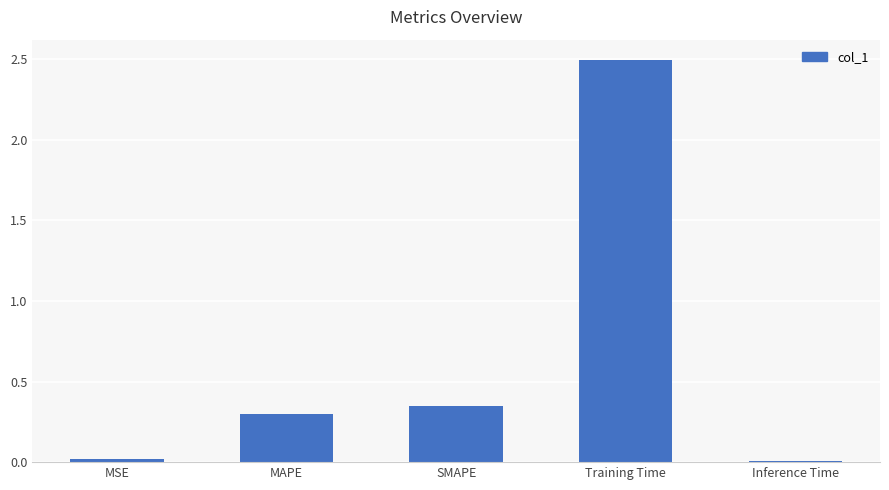

What is the change in value from MAPE to SMAPE?

+0.1